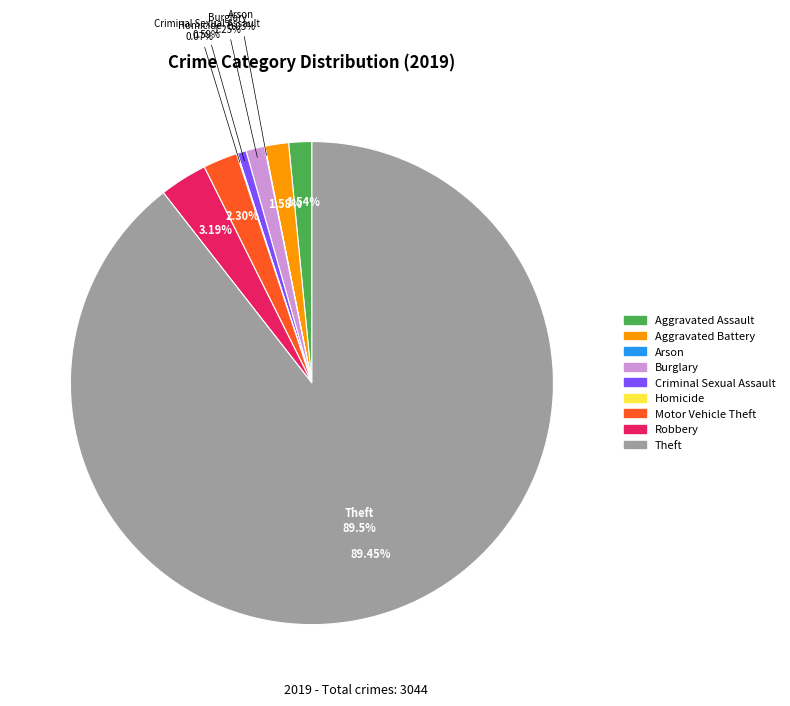

How many slices are in this pie chart?

9